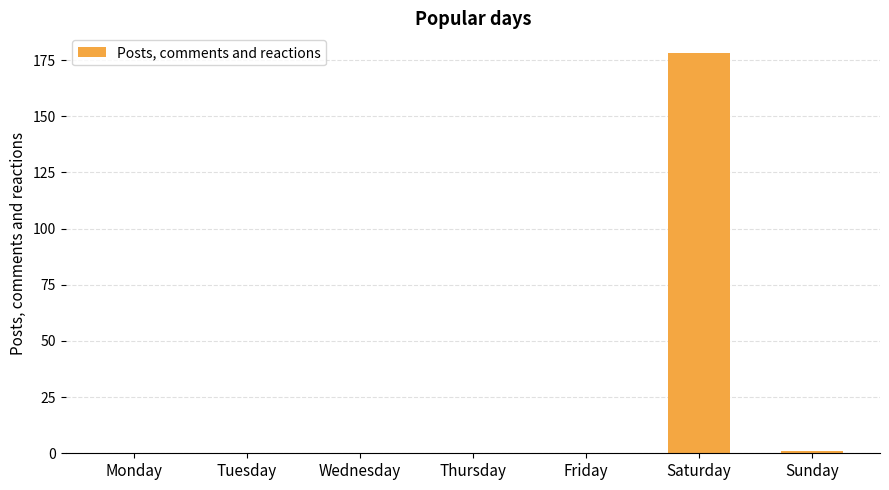

What is the sum of the values at Saturday and Thursday?

178